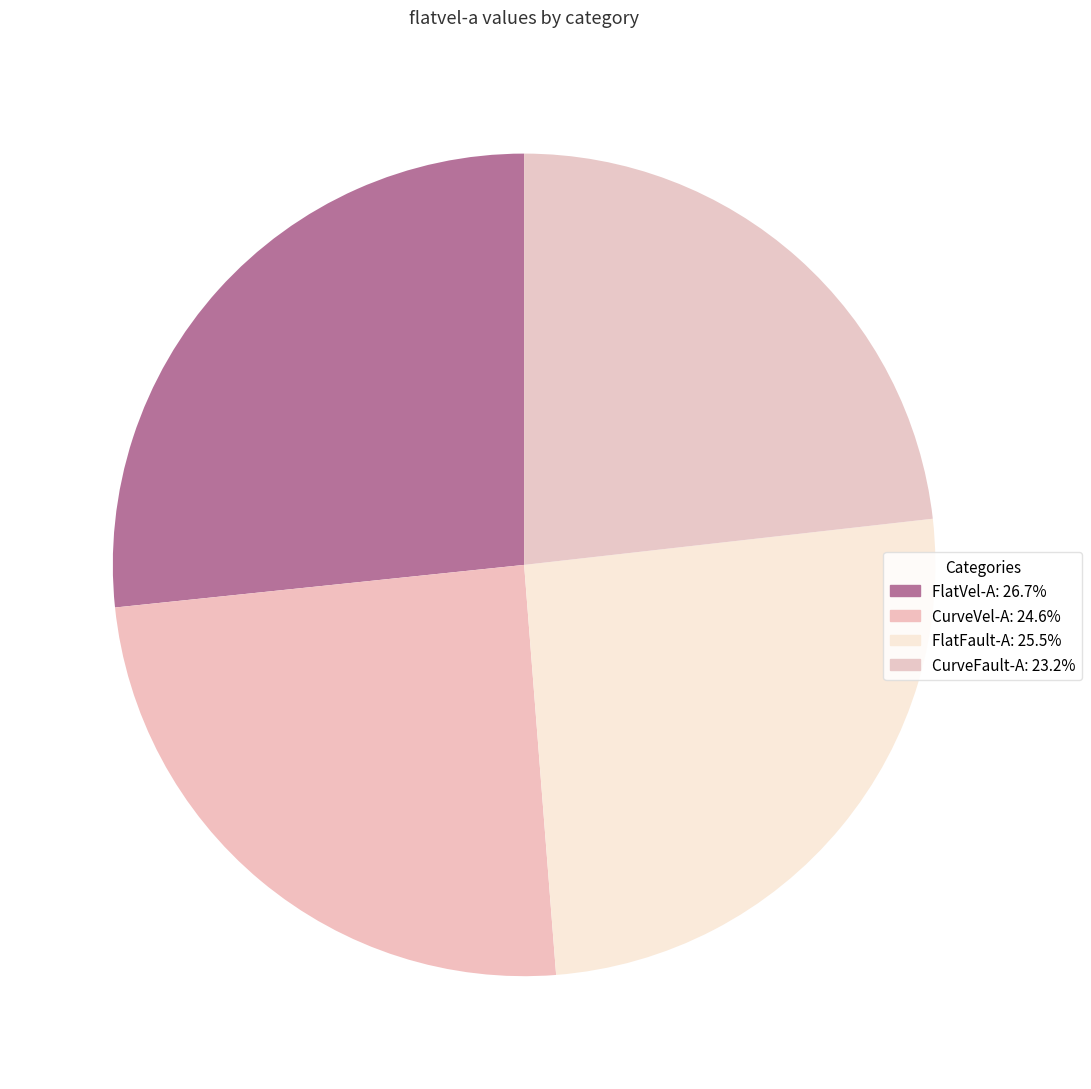

What is the largest slice in the pie chart?

FlatVel-A